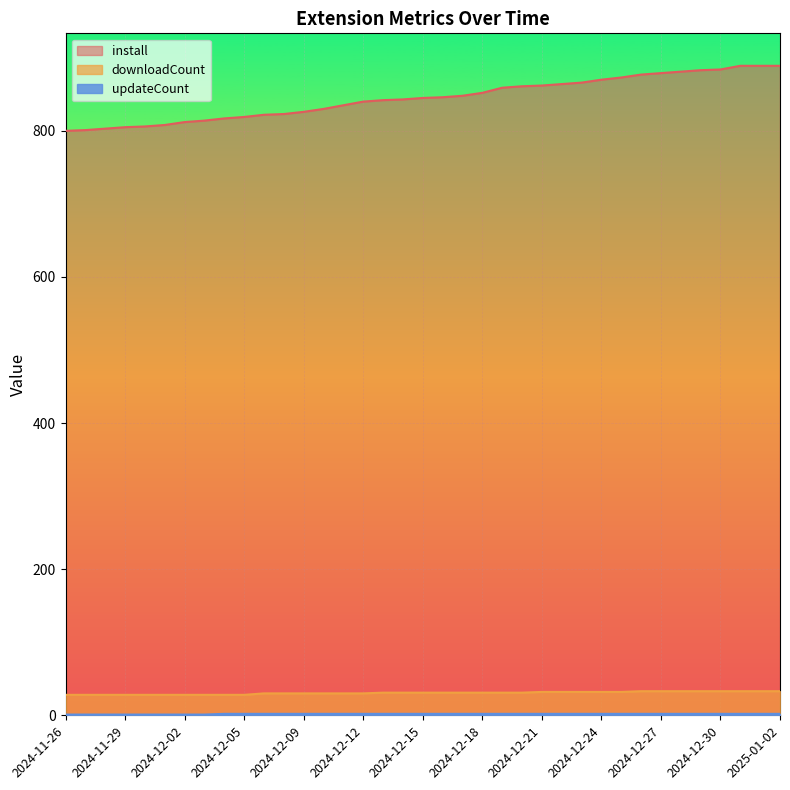

How many values in the updateCount series are below 2?

8